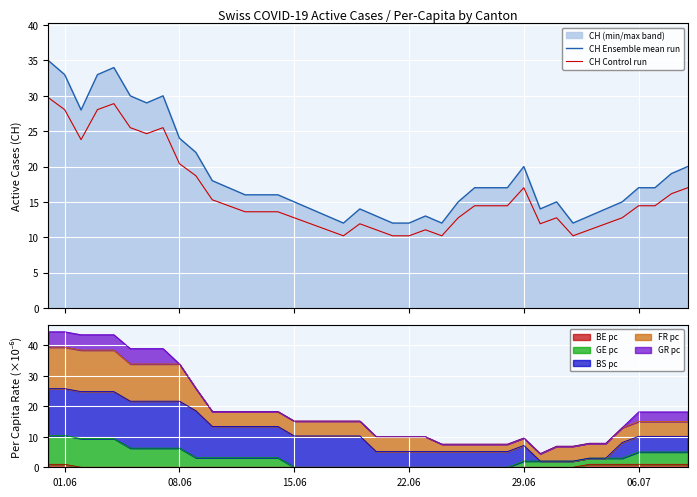

True or false: CH Control run and CH Ensemble mean run cross at least once.

False